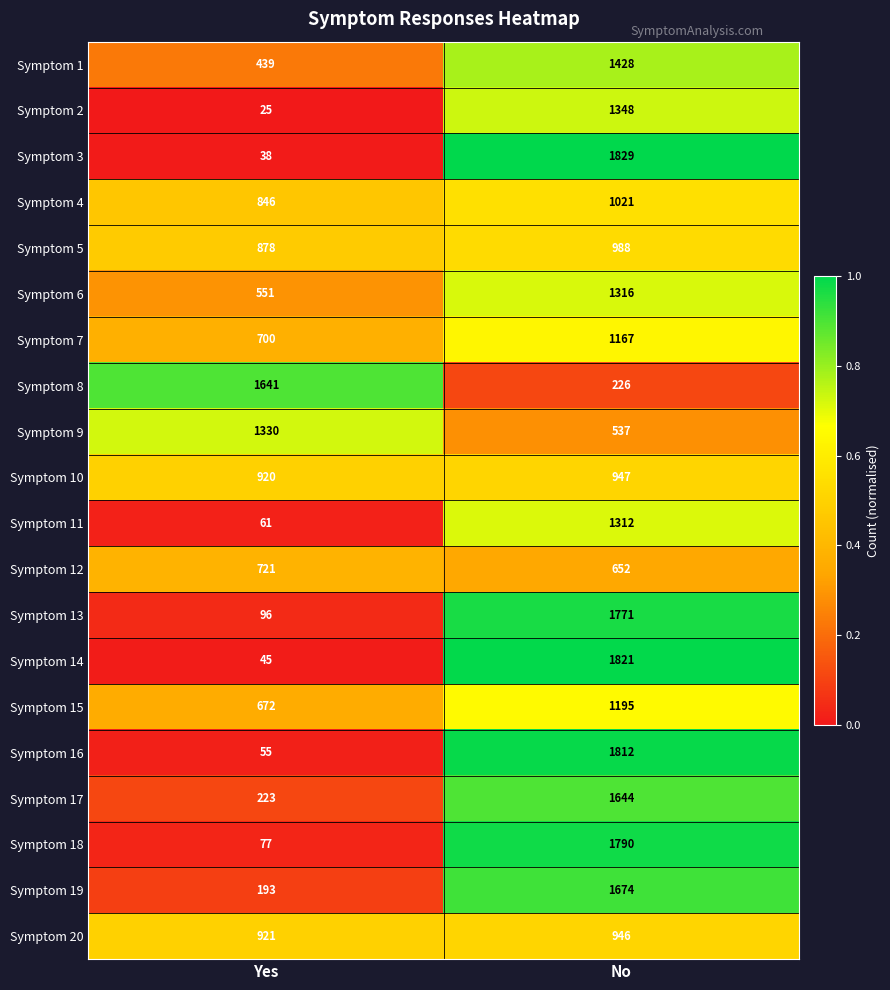

At Yes, list the series in order from smallest to largest.

Symptom 2, Symptom 3, Symptom 14, Symptom 16, Symptom 11, Symptom 18, Symptom 13, Symptom 19, Symptom 17, Symptom 1, Symptom 6, Symptom 15, Symptom 7, Symptom 12, Symptom 4, Symptom 5, Symptom 10, Symptom 20, Symptom 9, Symptom 8